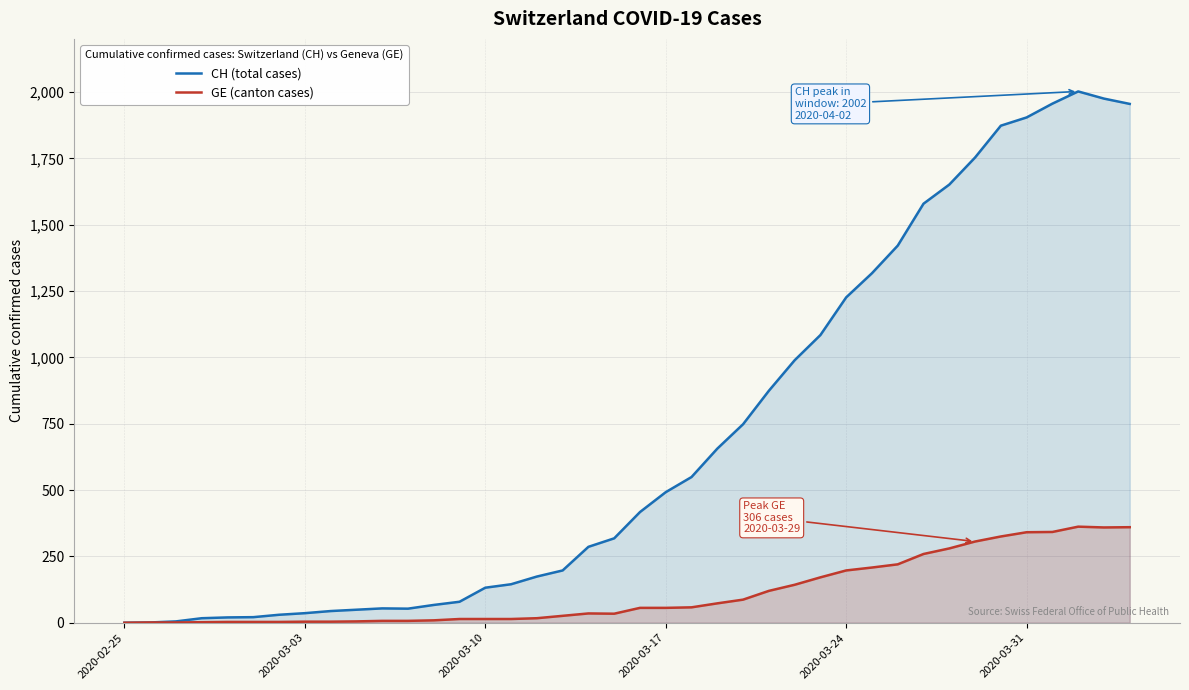

The value of GE (canton cases) at 2020-03-24 is 122. True or false?

False